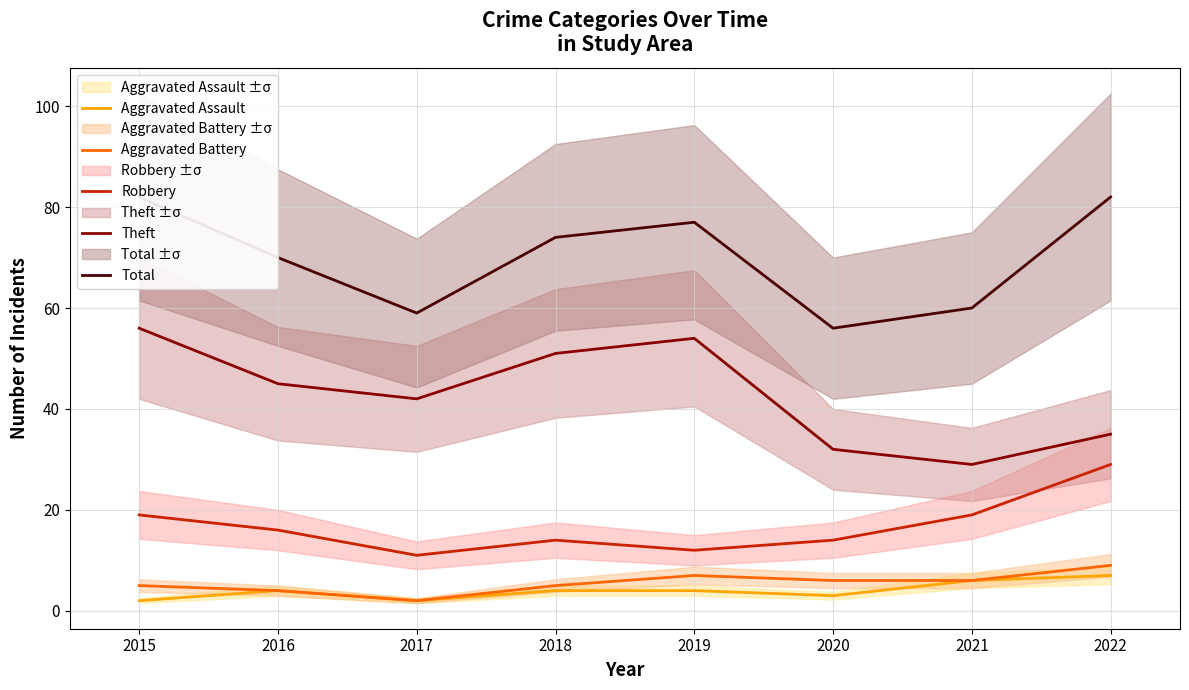

Reading right to left, extract all data points from this chart.

Aggravated Assault: 7	6	3	4	4	2	4	2
Aggravated Battery: 9	6	6	7	5	2	4	5
Robbery: 29	19	14	12	14	11	16	19
Theft: 35	29	32	54	51	42	45	56
Total: 82	60	56	77	74	59	70	82